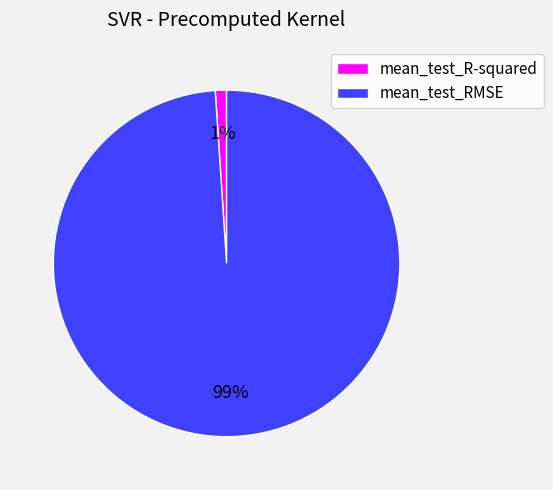

To the nearest percent, what portion does mean_test_RMSE represent?

99%